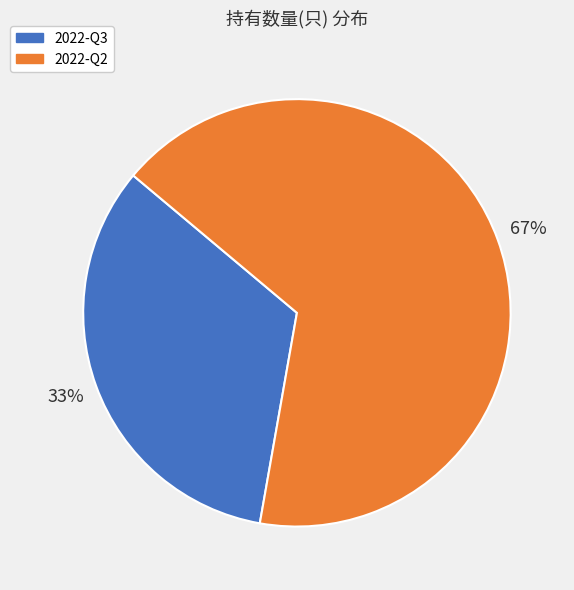

To the nearest percent, what is the combined percentage of 2022-Q2 and 2022-Q3?

100%